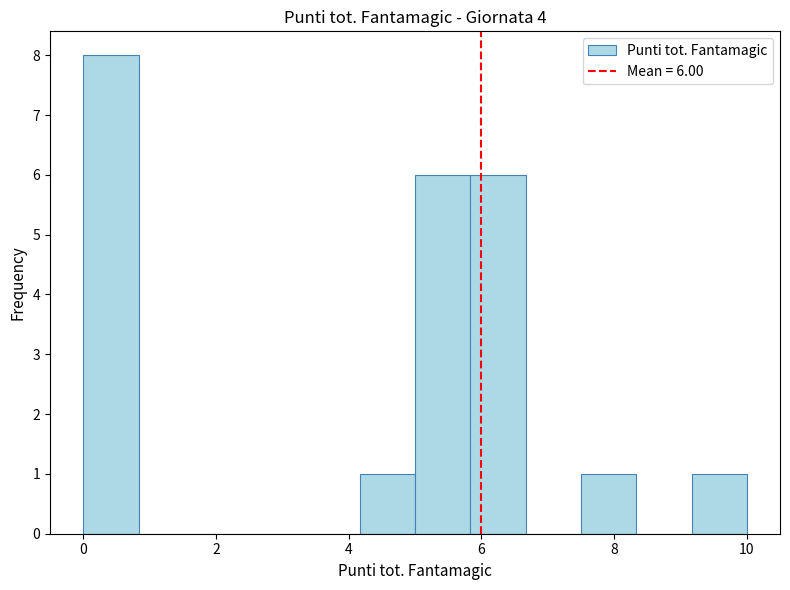

Over which range of the x-axis is the bar tallest?

0.0 to 0.8